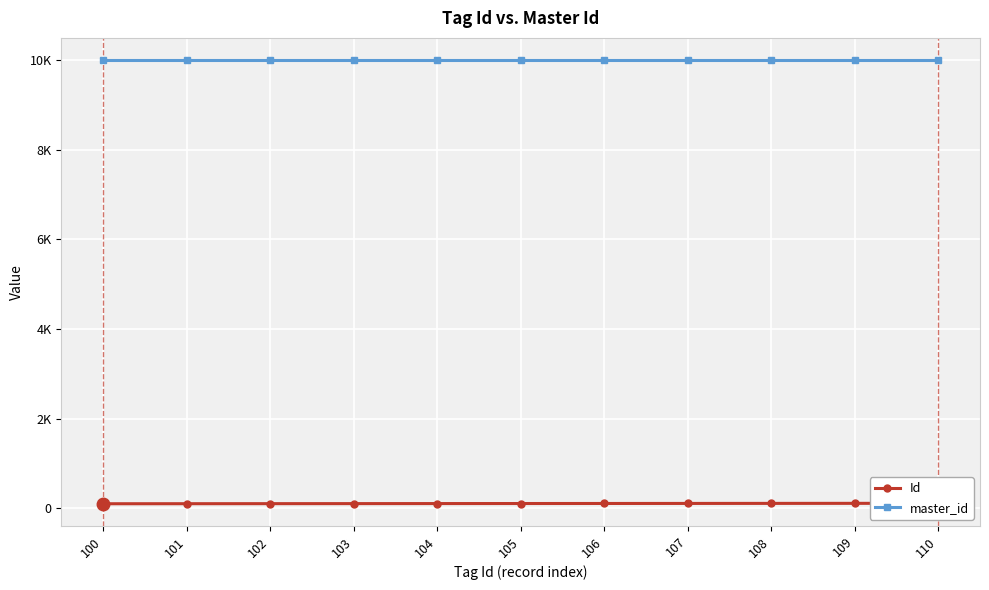

Does the chart display data point markers on the line(s)?

Yes